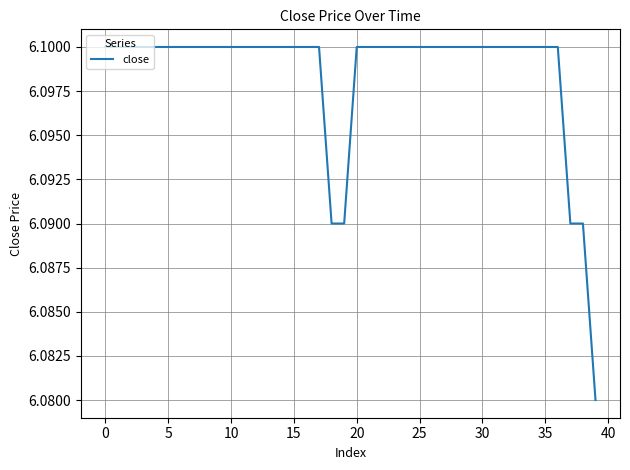

What is the value of the 15th point from the left?

6.1